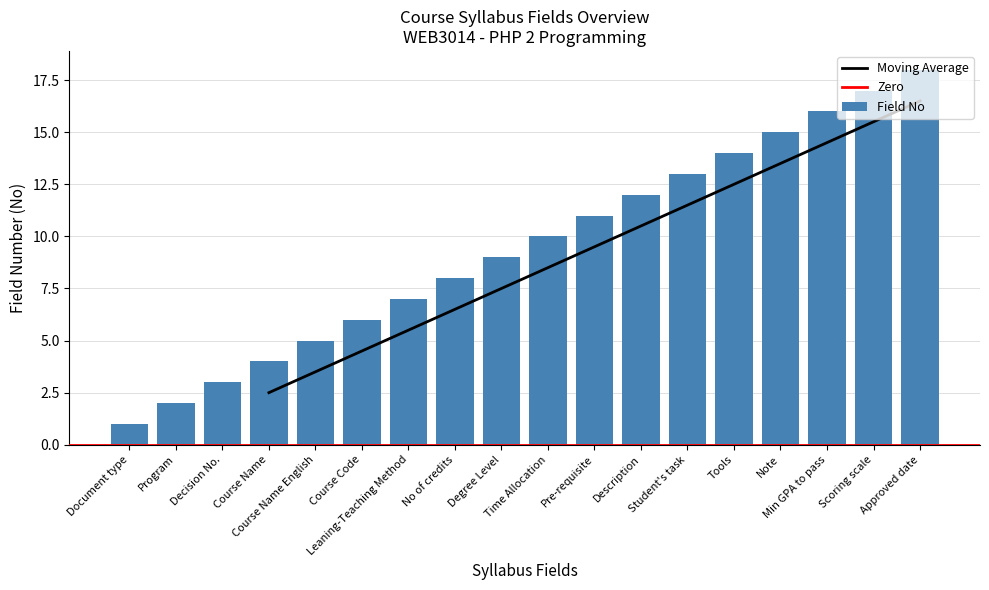

What is the label of the 7th bar from the left?

Leaning-Teaching Method